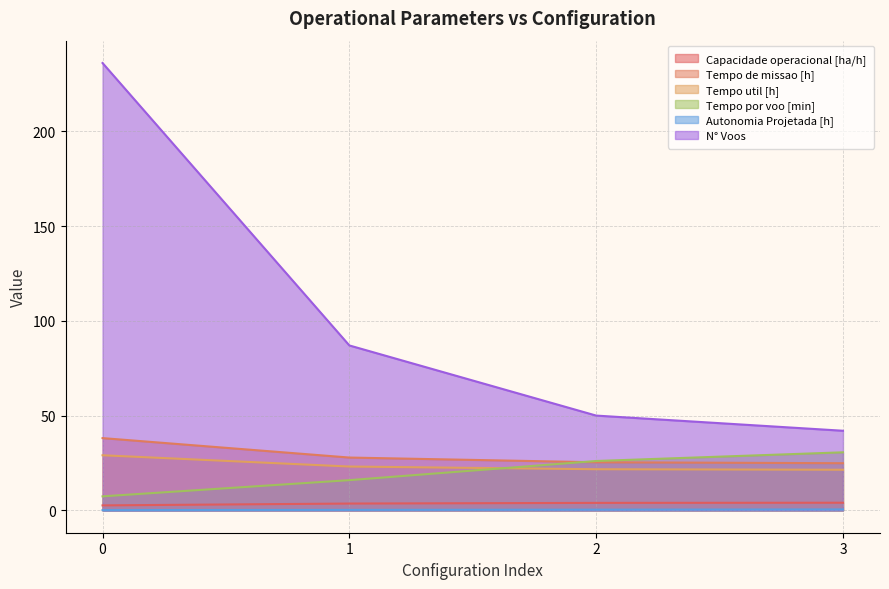

Which series has the largest total across all categories?

N° Voos